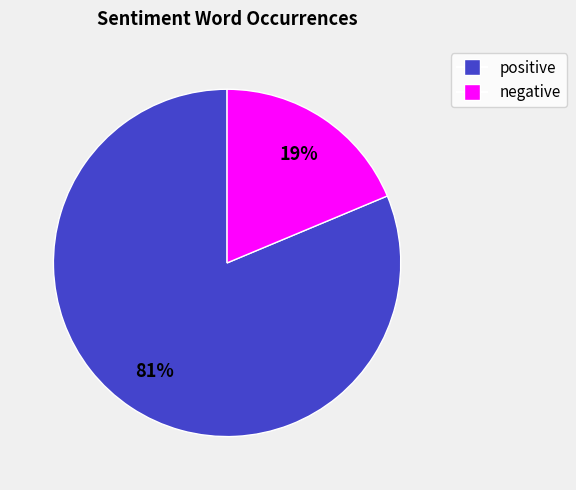

How many segments does this pie chart have?

2